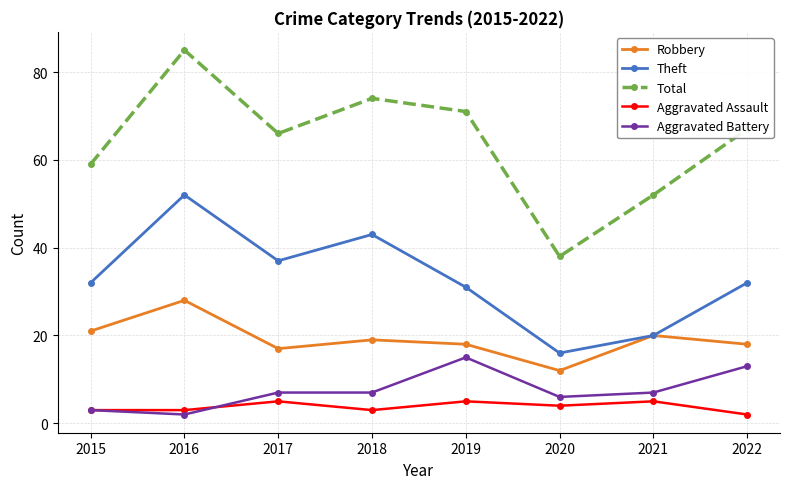

The Aggravated Assault series shows 5 at 2017. True or false?

True